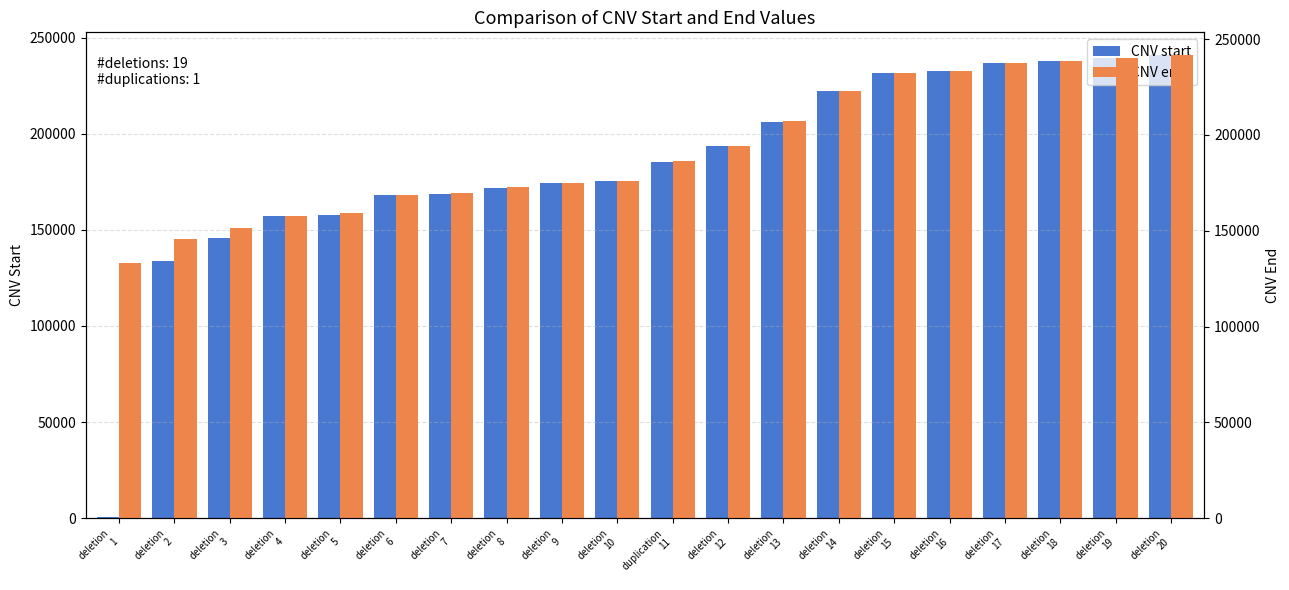

Which series changed the most between deletion
12 and deletion
18?

CNV start